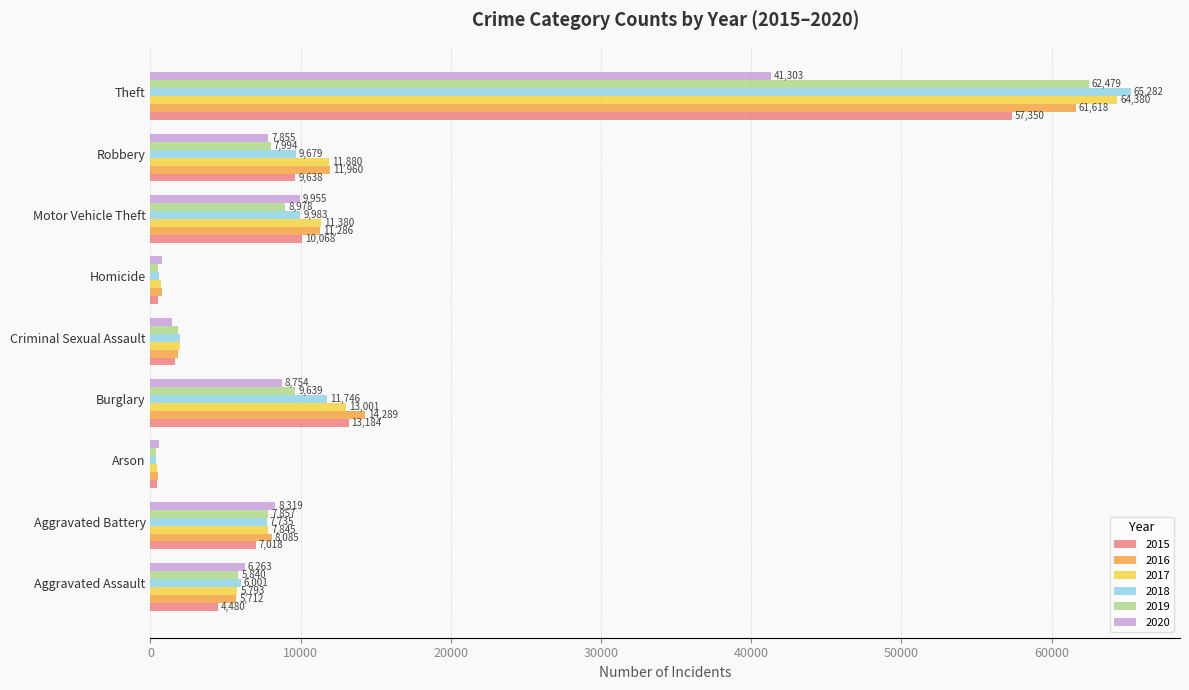

Is it true that 2019 equals 4104 at Aggravated Battery?

False